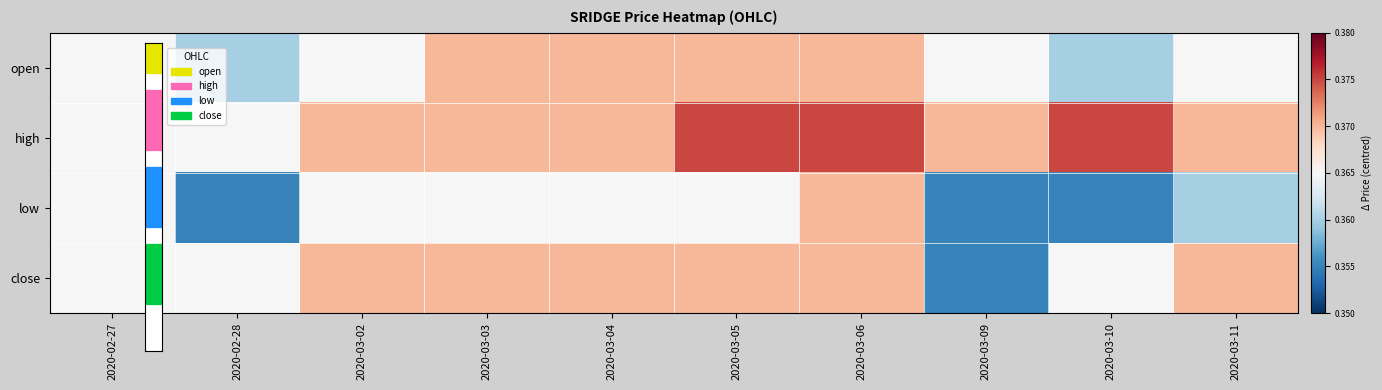

At which category is the sum across all series the highest?

2020-03-06